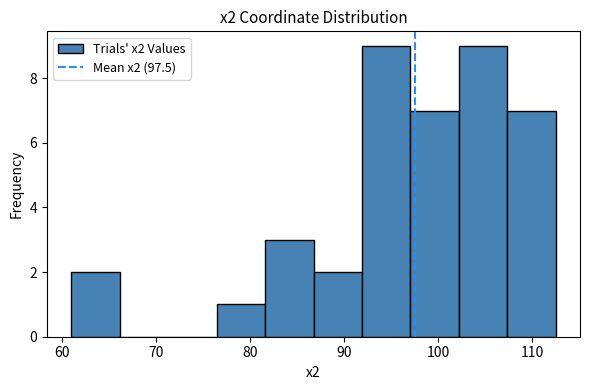

How tall is the bar that spans 76 to 82 on the x-axis? Neither the bar edges nor the heights are printed on the chart, so give them approximately, as read against the axes.

1